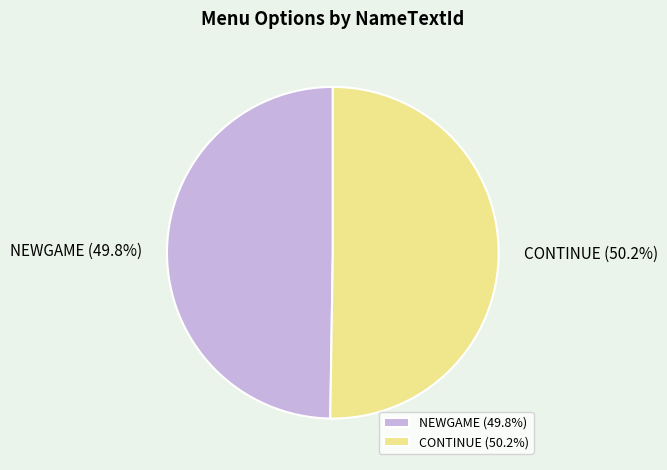

To the nearest percent, what is the average slice percentage?

50%